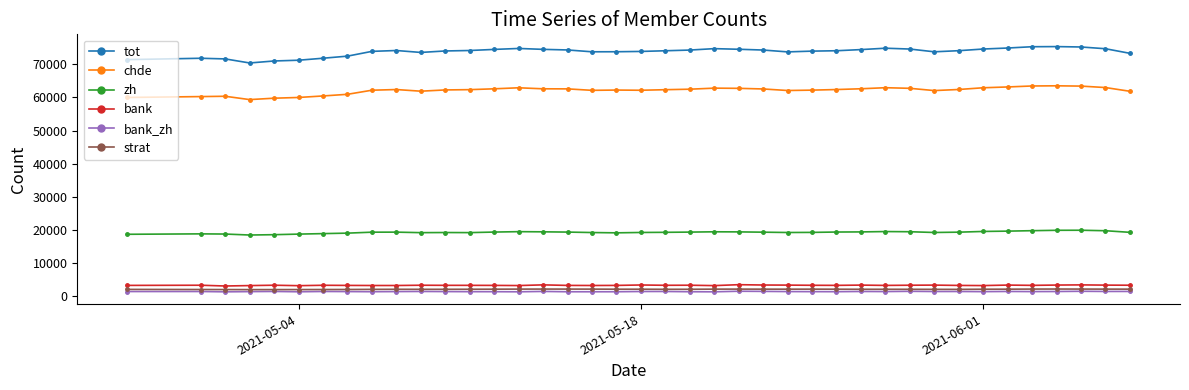

At how many categories does at least one series exceed 44121?

40